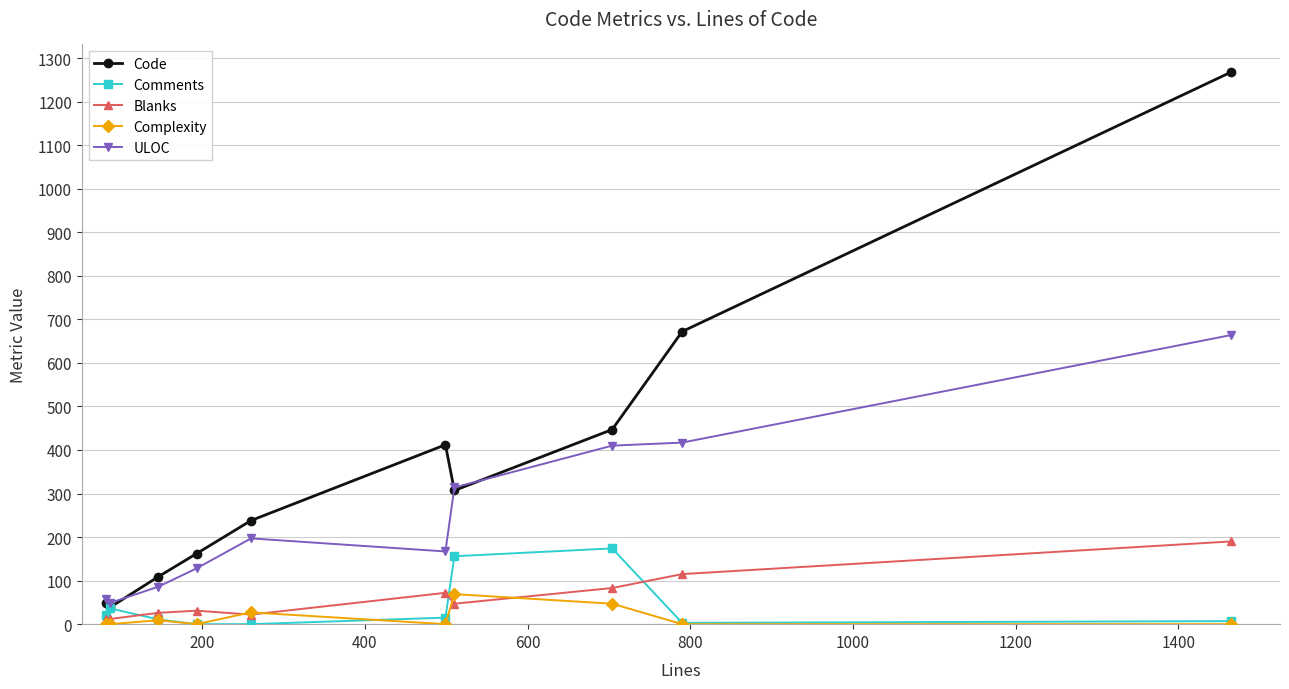

True or false: Complexity and ULOC intersect in this chart.

False